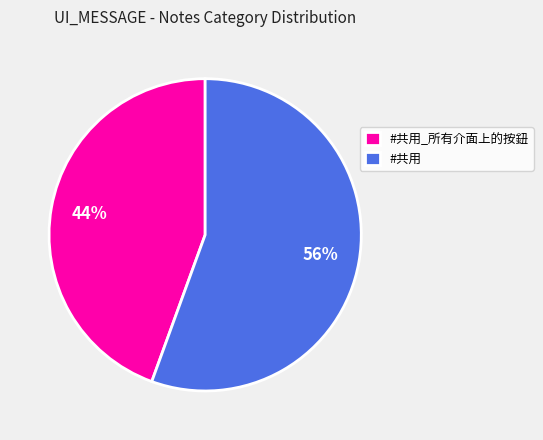

How many slices are in this pie chart?

2